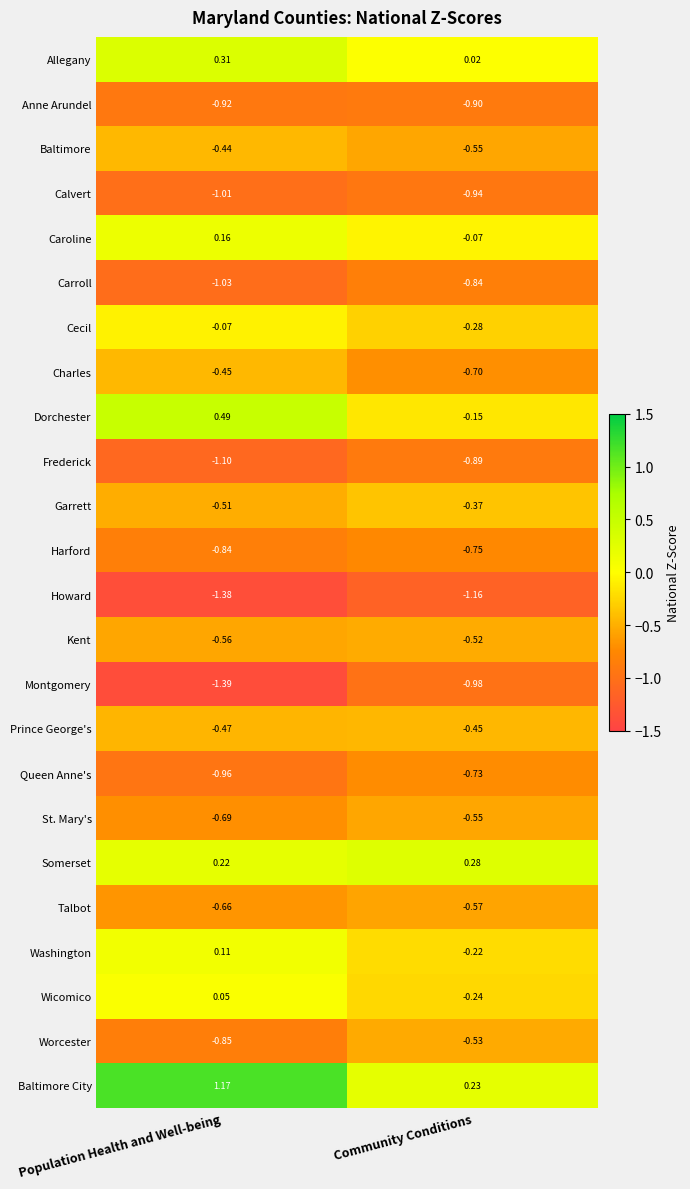

Which category has the lowest value across all series?

Population Health and Well-being